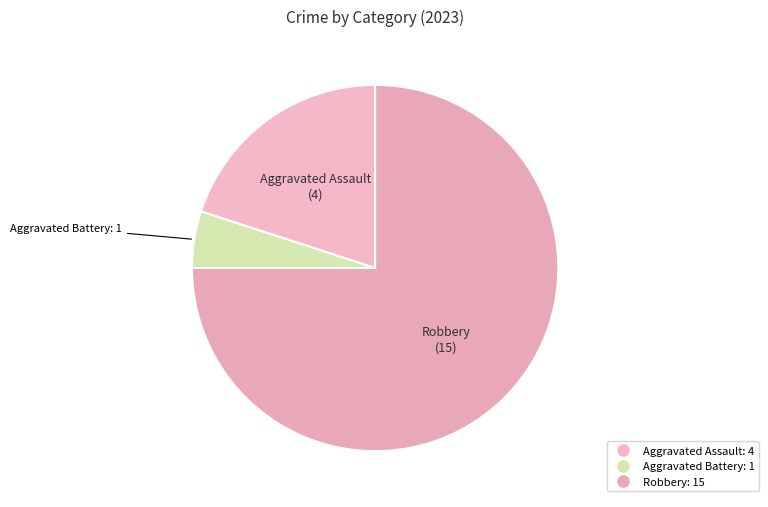

How many slices are in this pie chart?

3